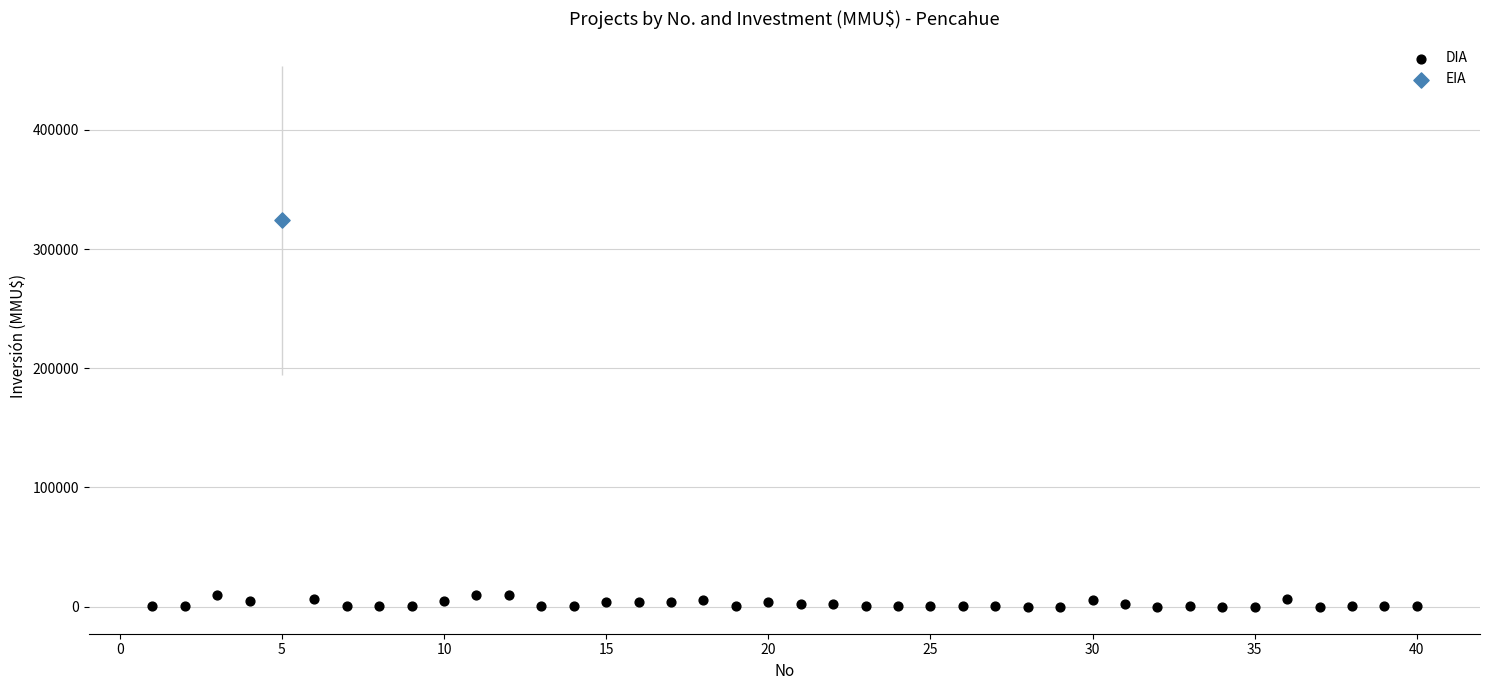

What are all the series names shown in the legend?

DIA, EIA